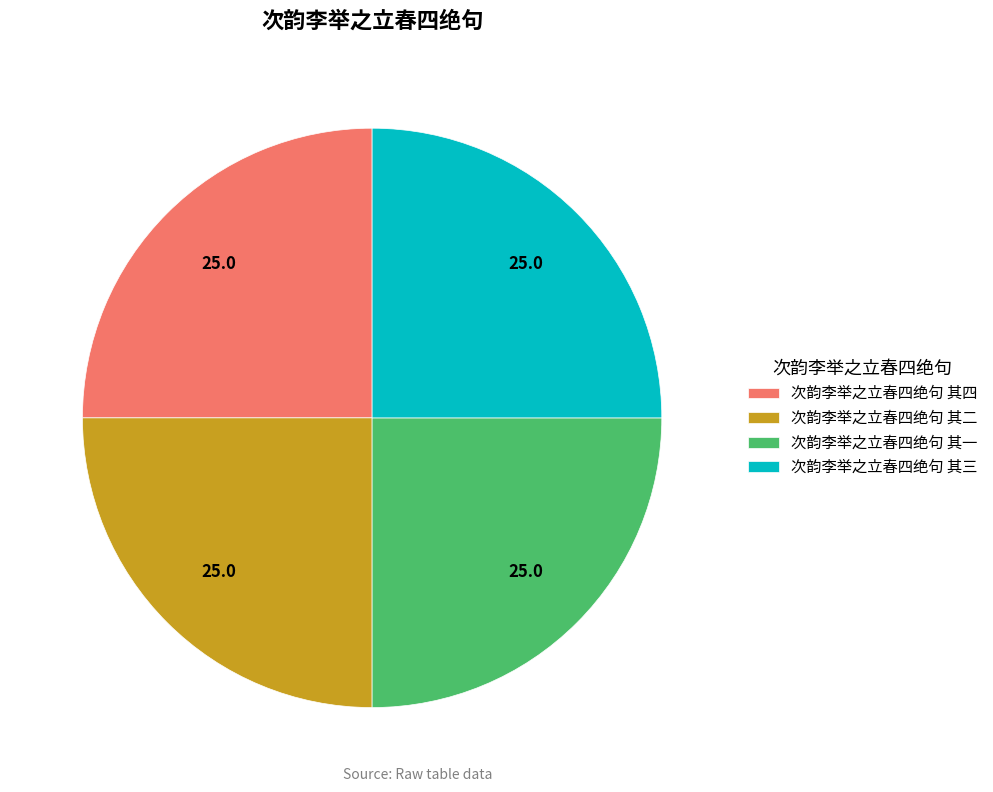

Approximately how many times larger is the value at 次韵李举之立春四绝句 其四 compared to 次韵李举之立春四绝句 其三?

1.0